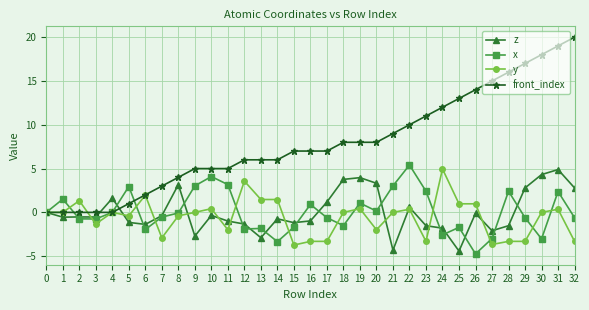

What is the smallest value displayed?

-4.7